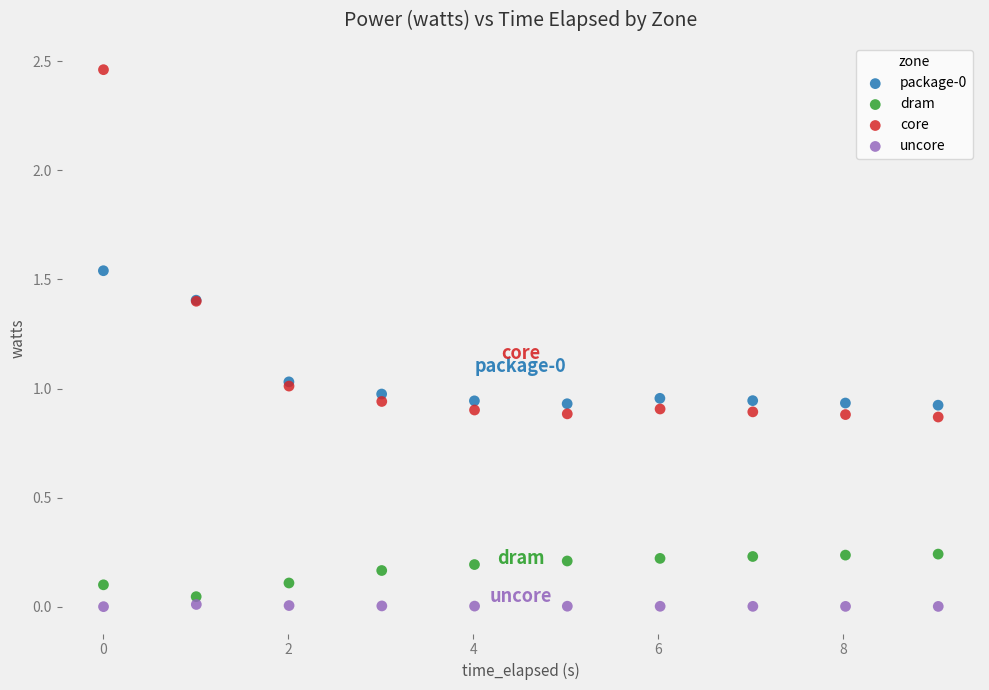

Which series has the largest Y range (max minus min)?

core